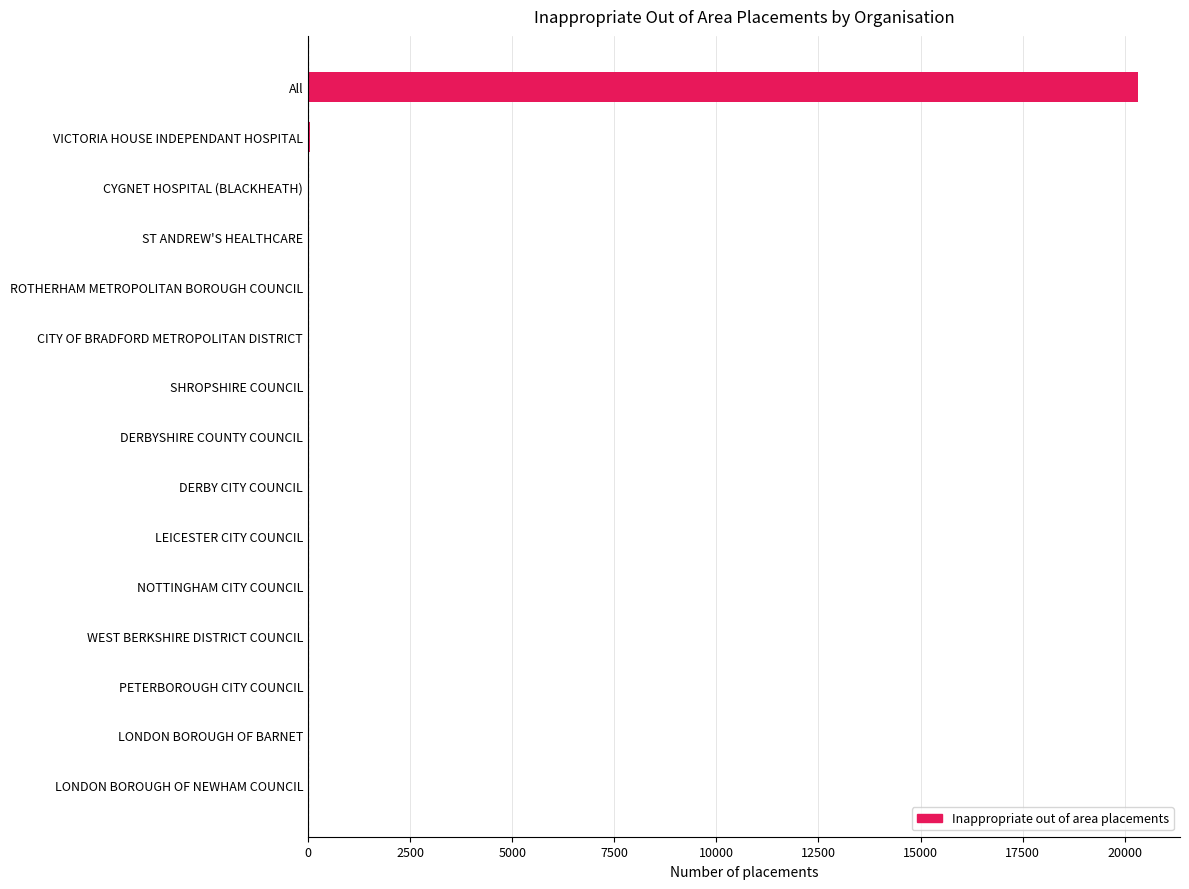

What is the sum of all values?

20385